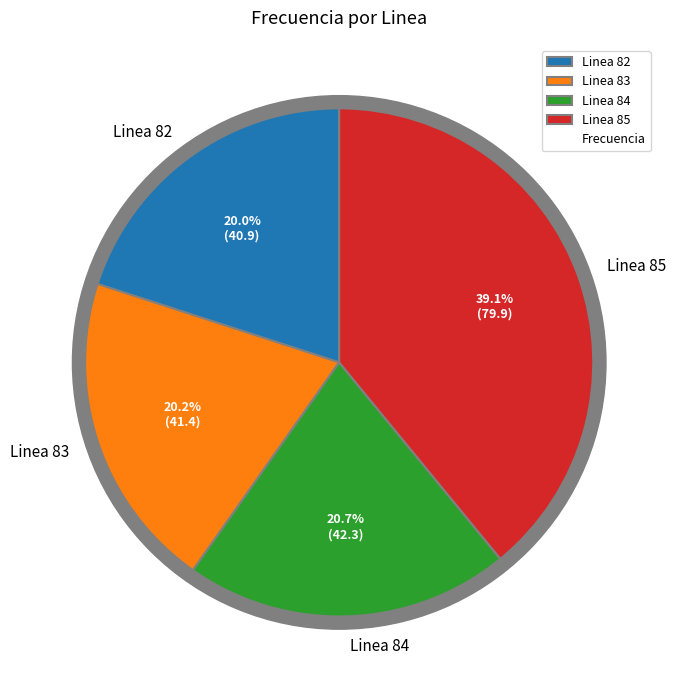

Is there any slice that represents more than half of the pie?

No